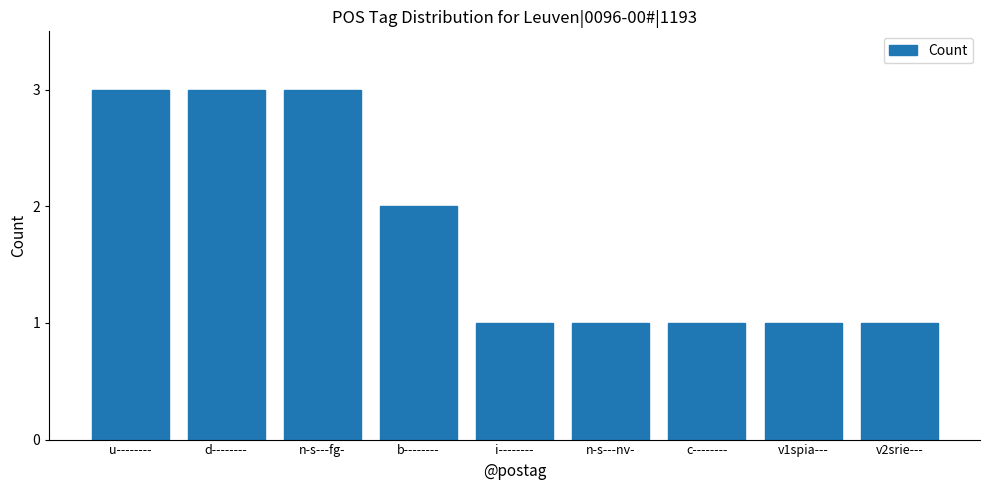

What is the difference between the maximum and minimum values?

2